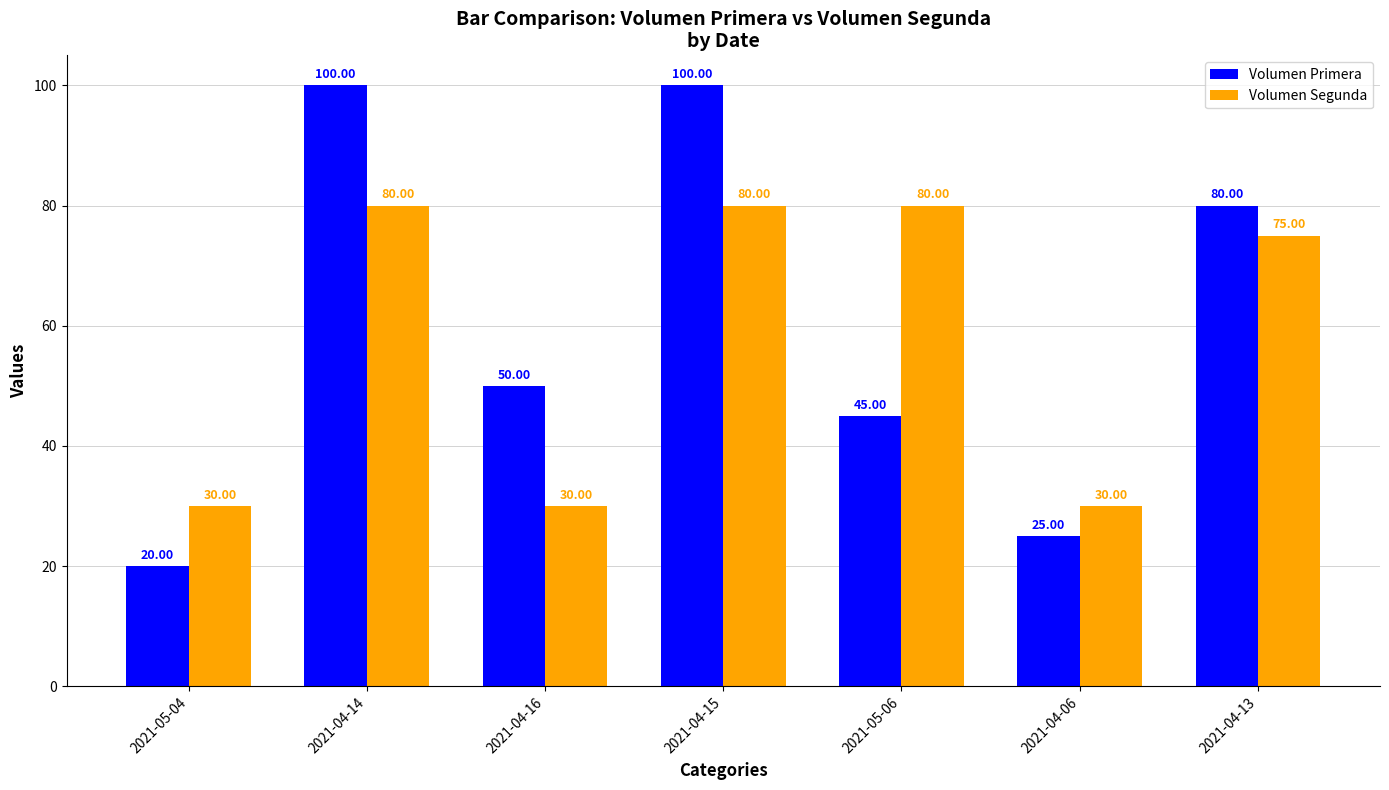

Is the value of Volumen Segunda at 2021-04-14 greater than the value of Volumen Primera at 2021-05-06?

Yes